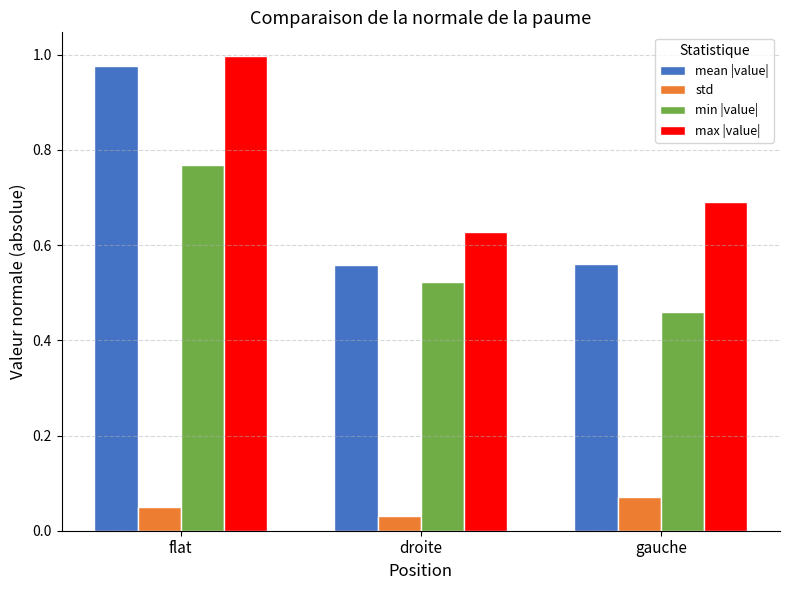

What is the sum of the mean |value| values at gauche and flat?

1.5